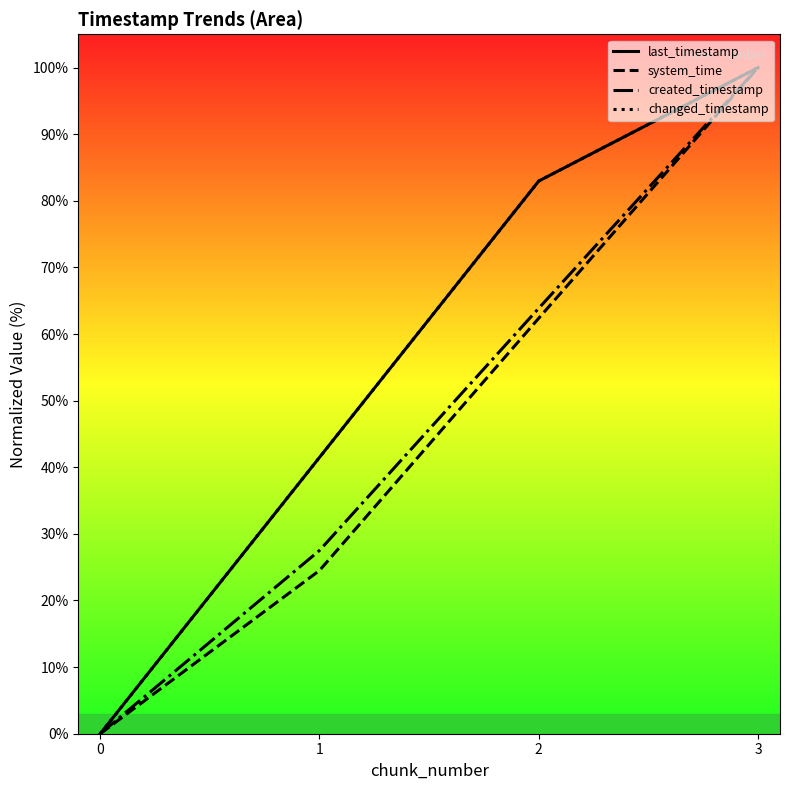

What is the value of the last_timestamp point at the 2nd from the left?

41.5